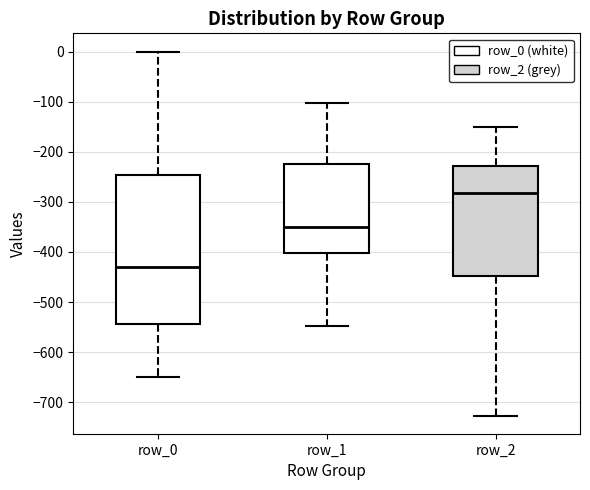

Reading left to right, read every box against the y-axis: the position of its median line, the range the box covers, and the ends of its whiskers. The values are not printed on the chart, so give them approximately, as read against the axis.

row_0: median -430, box -540 to -250, whiskers -650 to 0
row_1: median -350, box -400 to -220, whiskers -550 to -100
row_2: median -280, box -450 to -230, whiskers -730 to -150